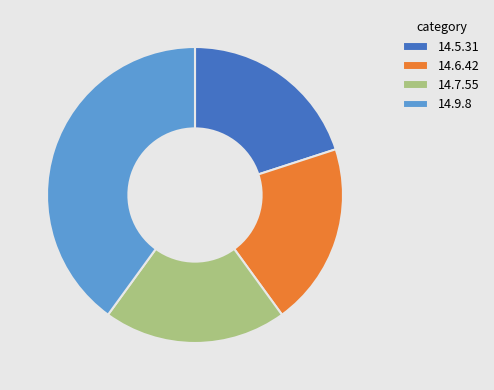

Is the sum of 14.9.8 and 14.7.55 greater than half?

Yes